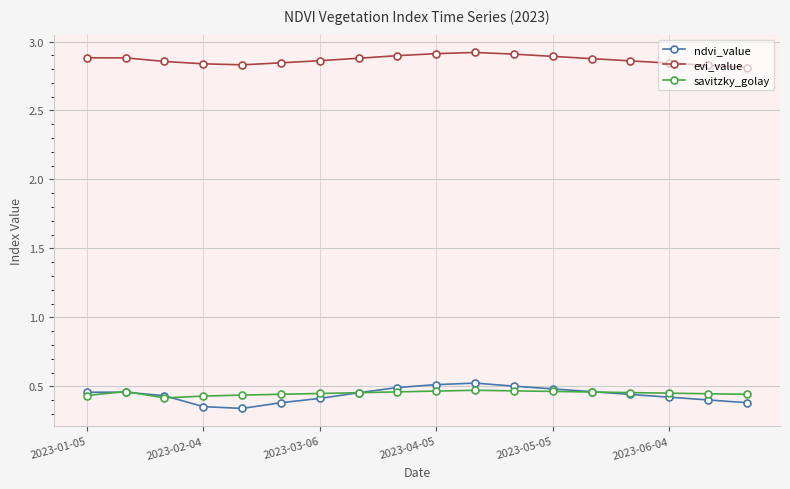

At how many categories does at least one series exceed 2?

18